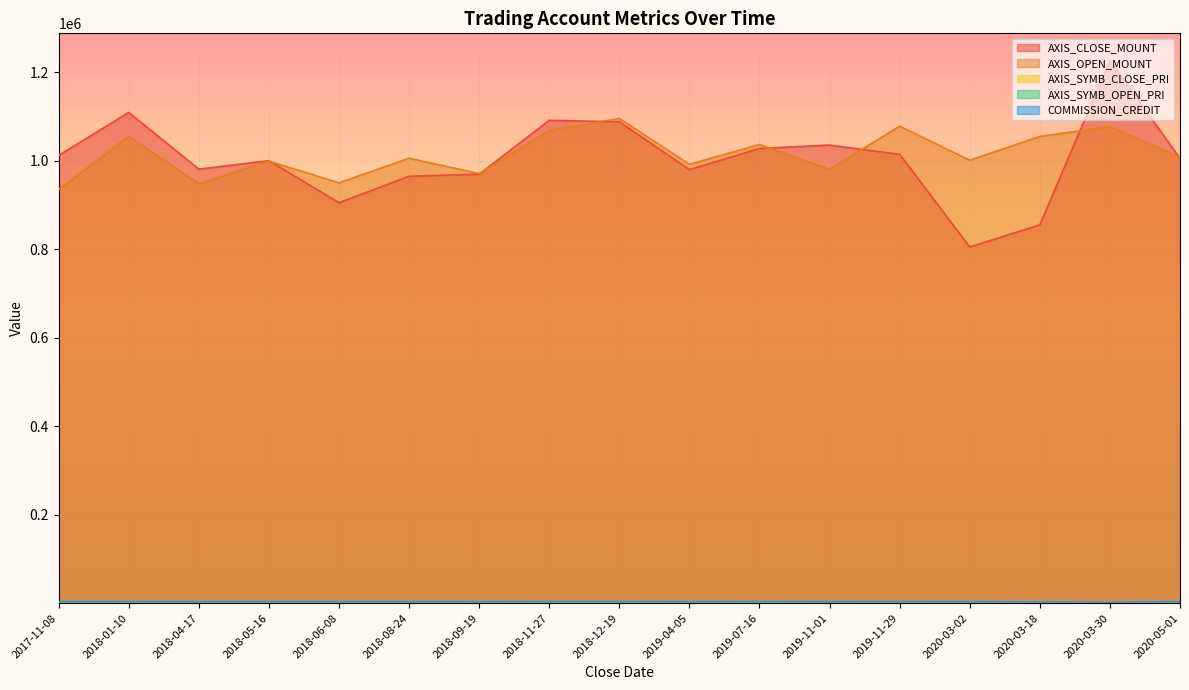

True or false: AXIS_CLOSE_MOUNT has more than 1 interior local peaks.

True